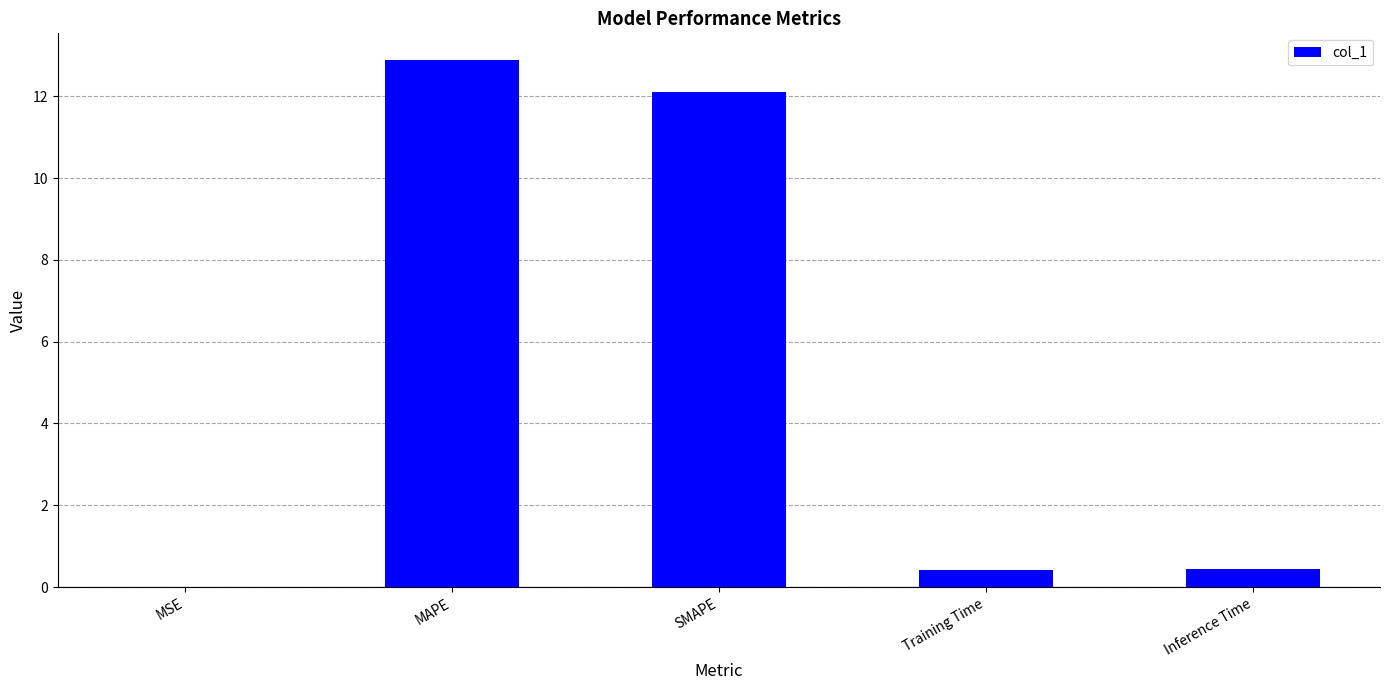

Between MSE and Inference Time, which is larger?

Inference Time